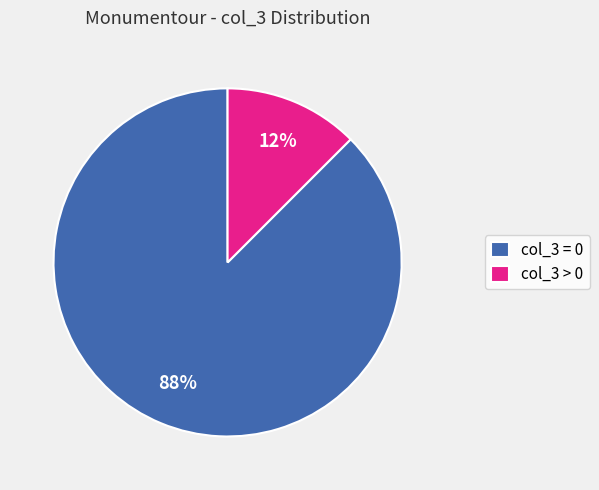

Do col_3 = 0 and col_3 > 0 together represent more than half of the pie?

Yes